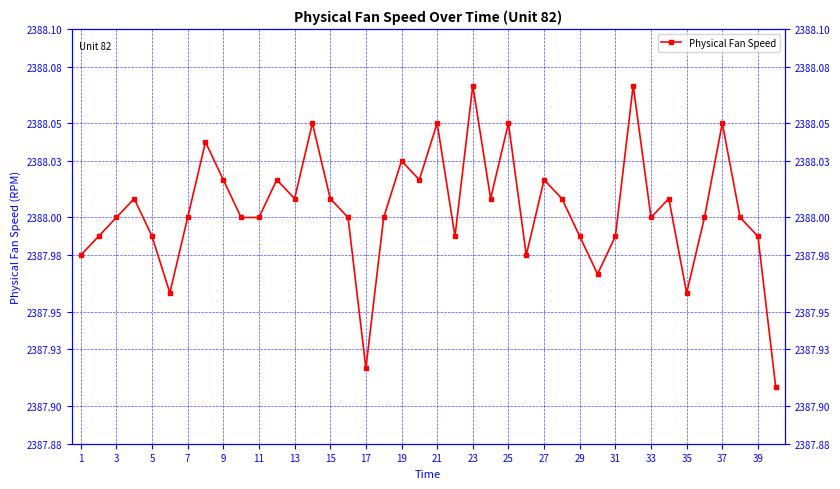

What is the difference between the maximum and minimum values?

0.2